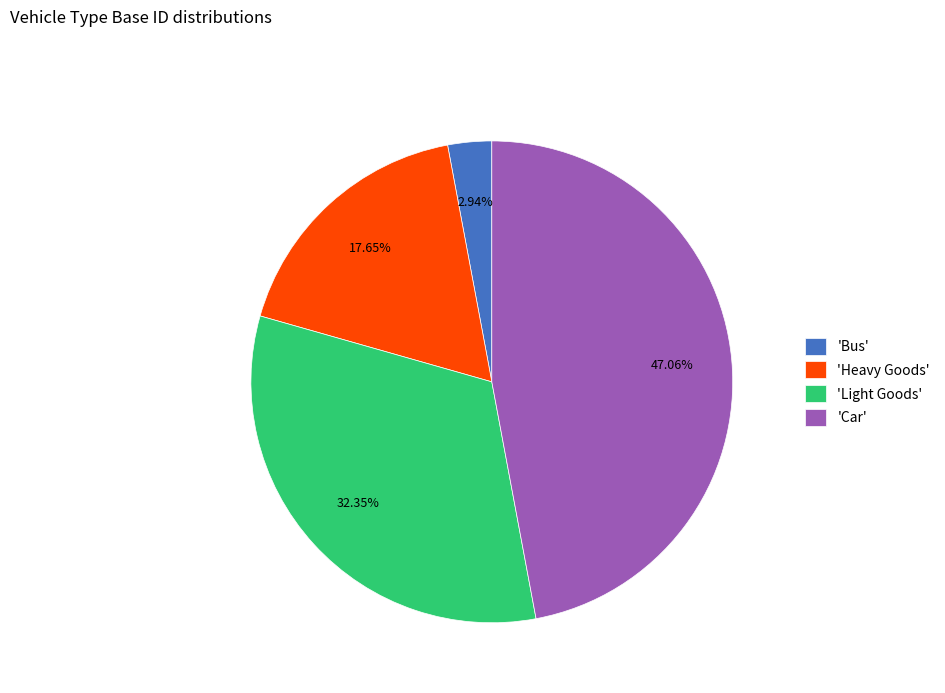

How many slices are in this pie chart?

4